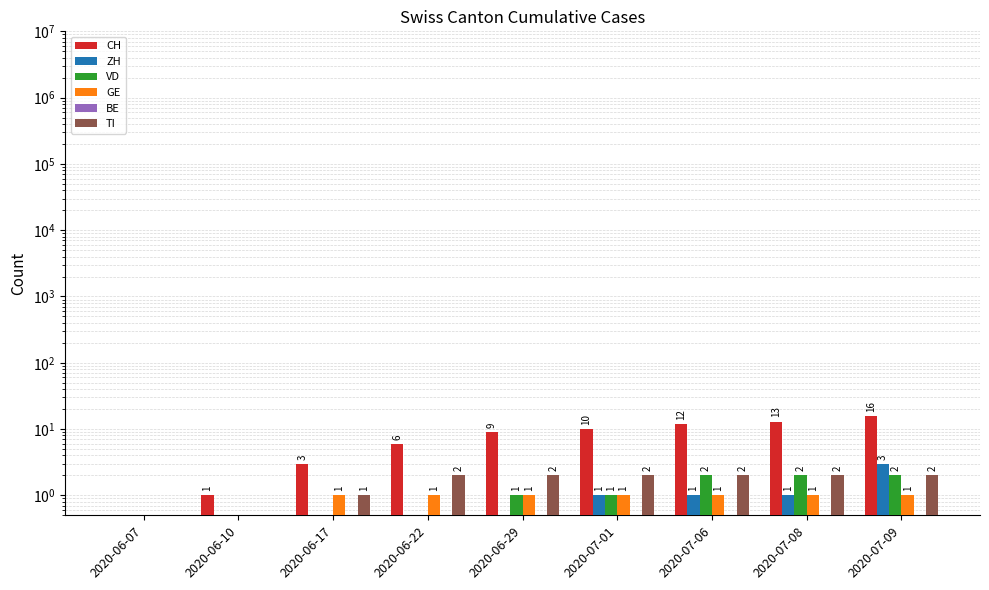

At which category is the sum across all series the highest?

2020-07-09